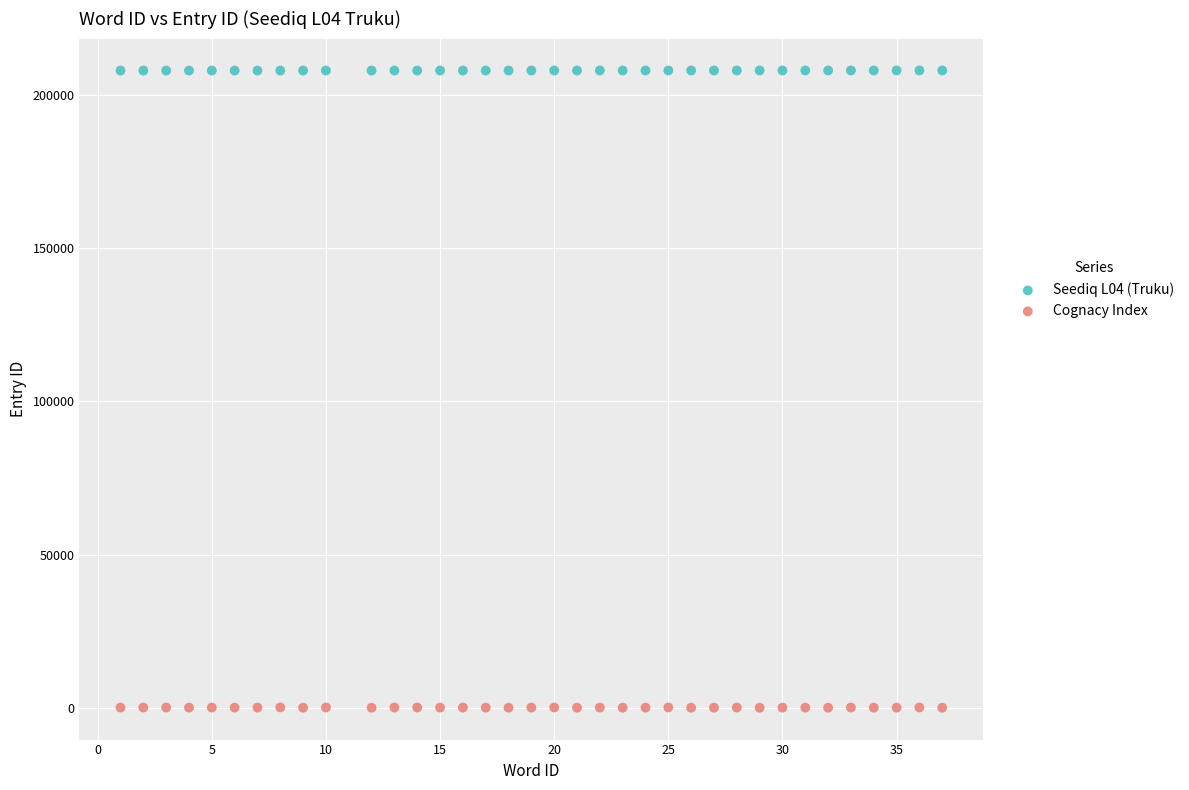

What are all the series names shown in the legend?

Seediq L04 (Truku), Cognacy Index